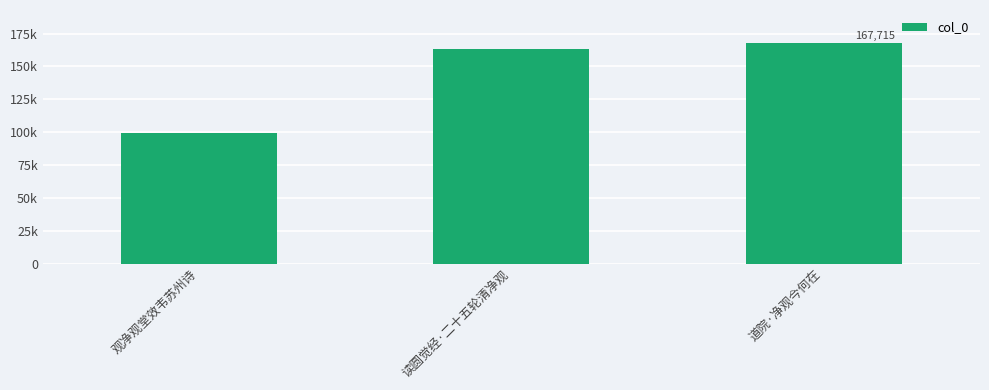

List the labels in order of value, smallest first.

观净观堂效韦苏州诗, 读圆觉经·二十五轮清净观, 道院·净观今何在